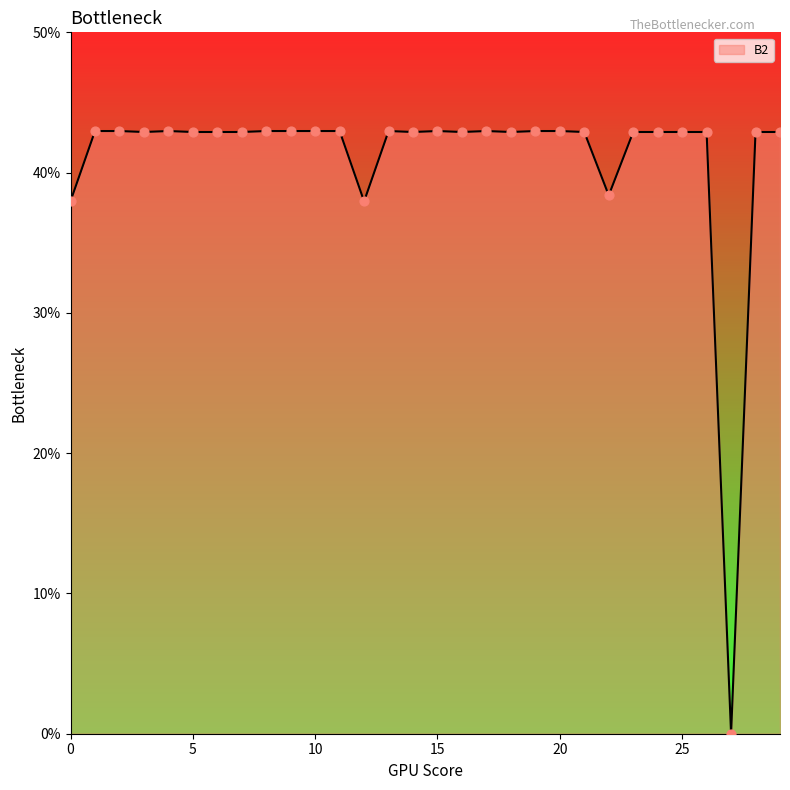

What is the greatest value displayed?

43.0